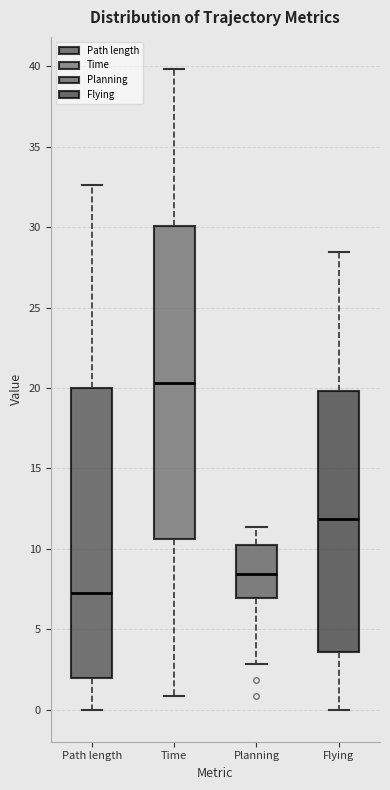

Reading left to right, read every box against the y-axis: the position of its median line, the range the box covers, and the ends of its whiskers. The values are not printed on the chart, so give them approximately, as read against the axis.

Path length: median 7.5, box 2.0 to 20.0, whiskers 0.0 to 32.5
Time: median 20.5, box 10.5 to 30.0, whiskers 1.0 to 40.0
Planning: median 8.5, box 7.0 to 10.5, whiskers 3.0 to 11.5
Flying: median 12.0, box 3.5 to 20.0, whiskers 0.0 to 28.5